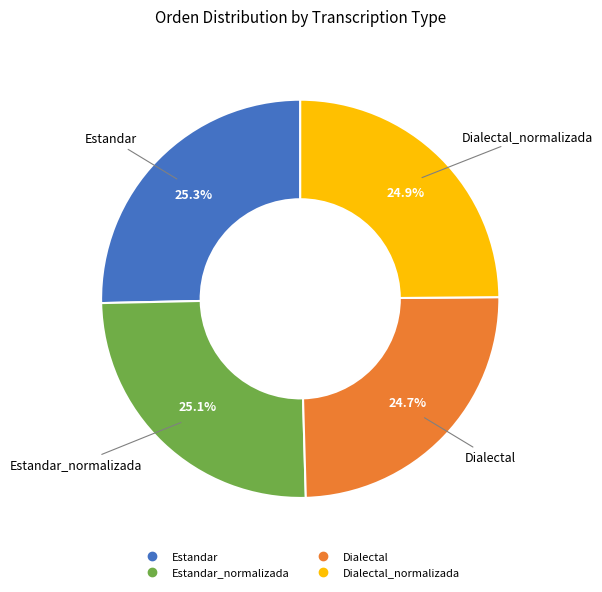

Is there a majority slice in this chart?

No